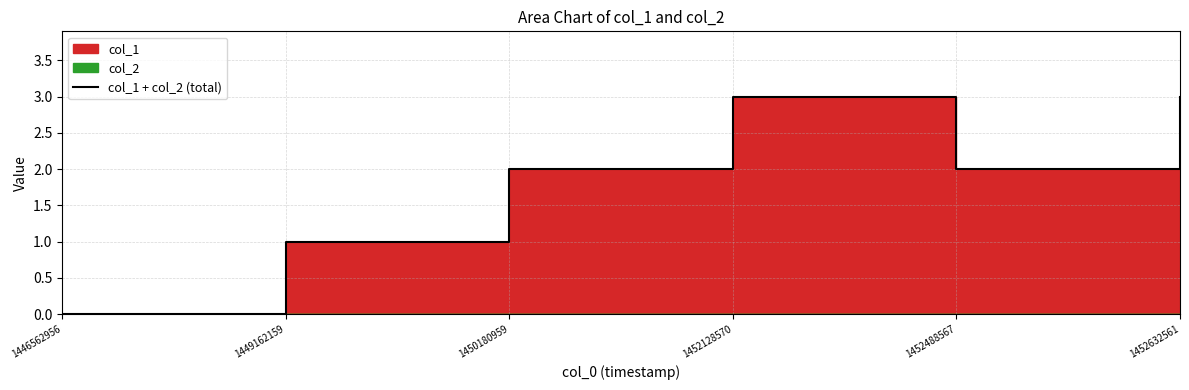

What is the sum of all values?

11